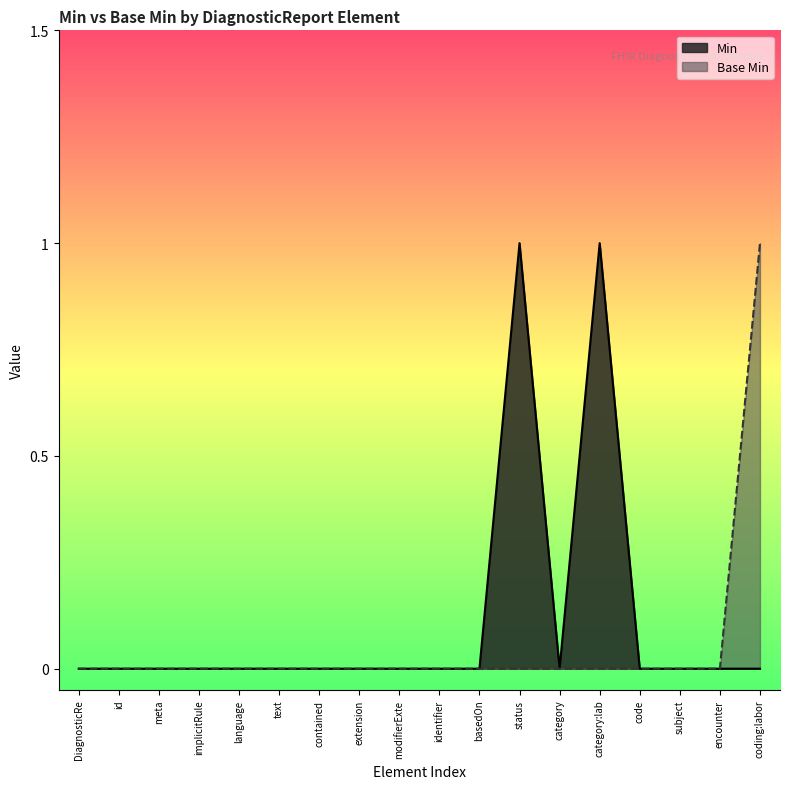

Does the chart display data point markers on the line(s)?

No